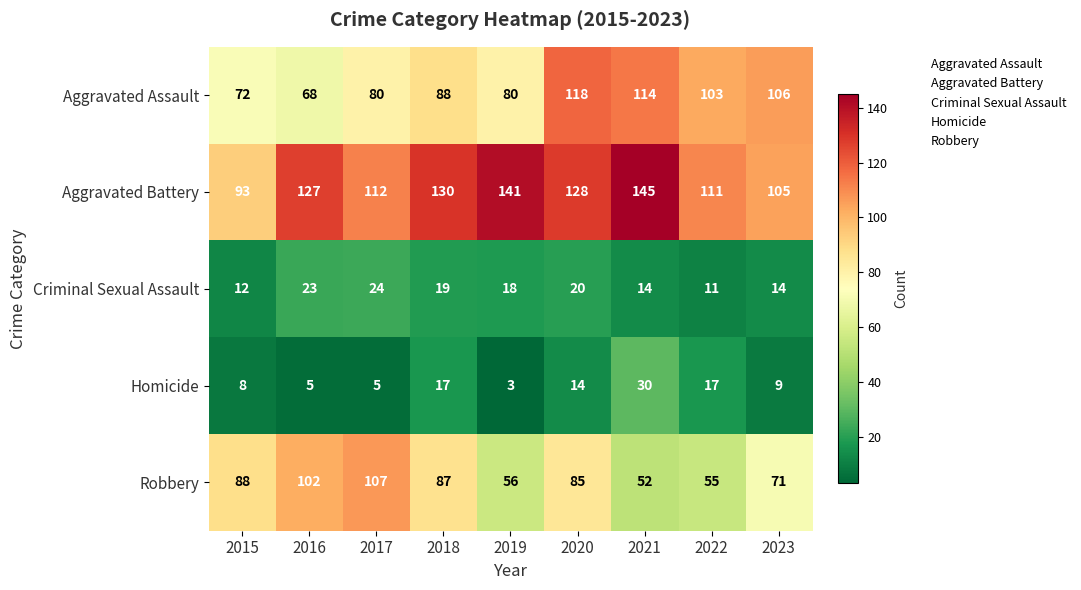

The Aggravated Battery series shows 127 at 2016. True or false?

True